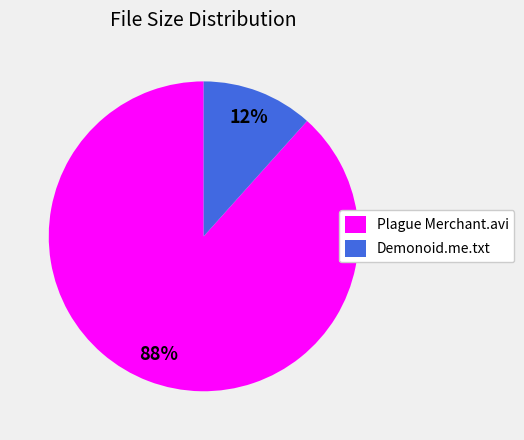

To the nearest percent, what is the average slice percentage?

50%